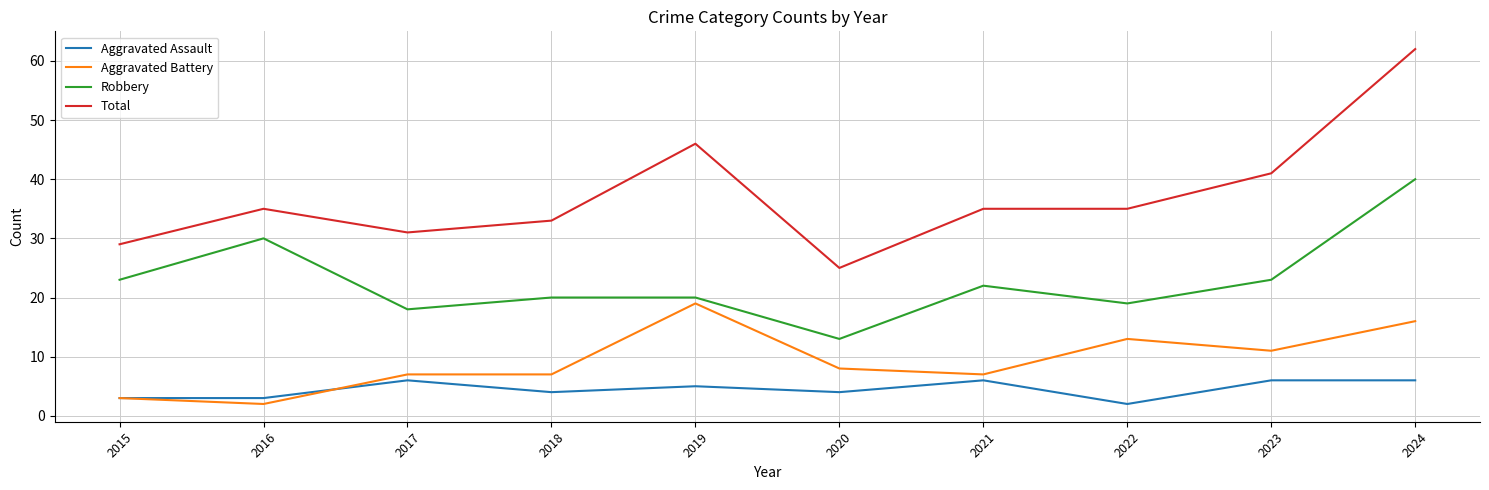

Which series has the largest range (max minus min)?

Total